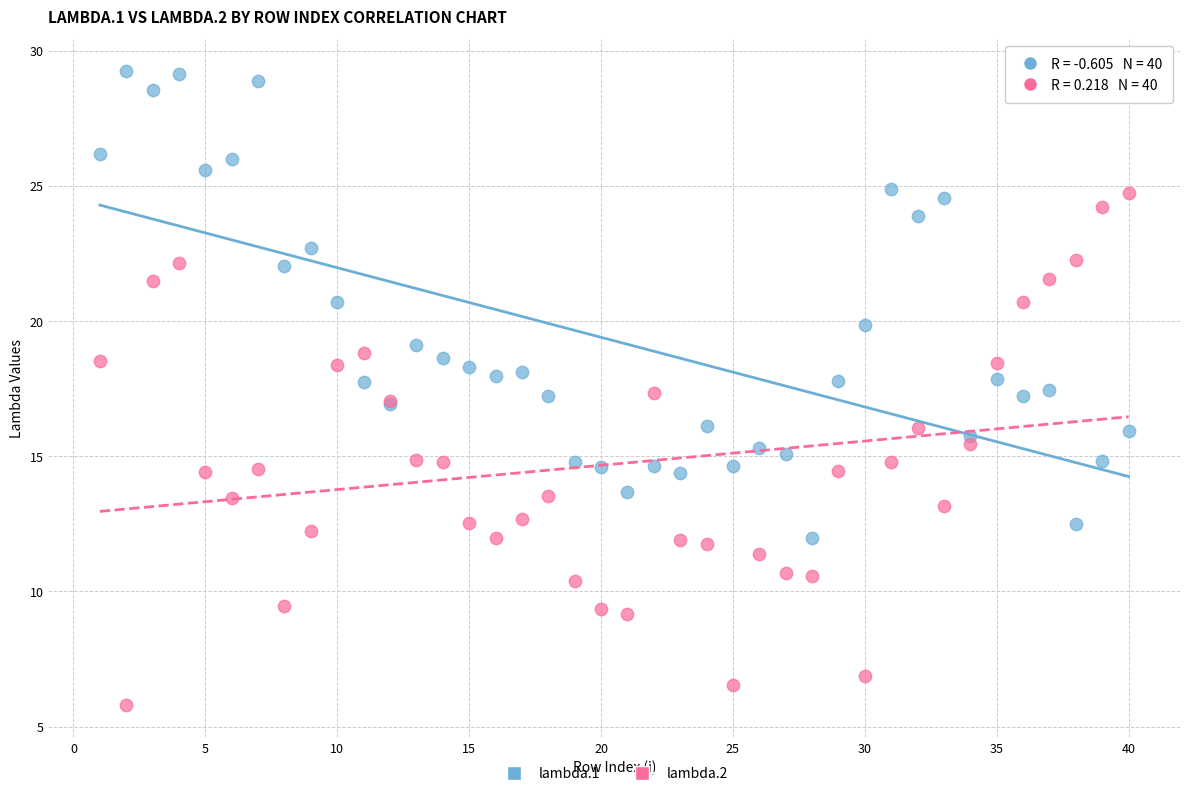

What is the X range (max minus min) for the scatter plot?

39.0